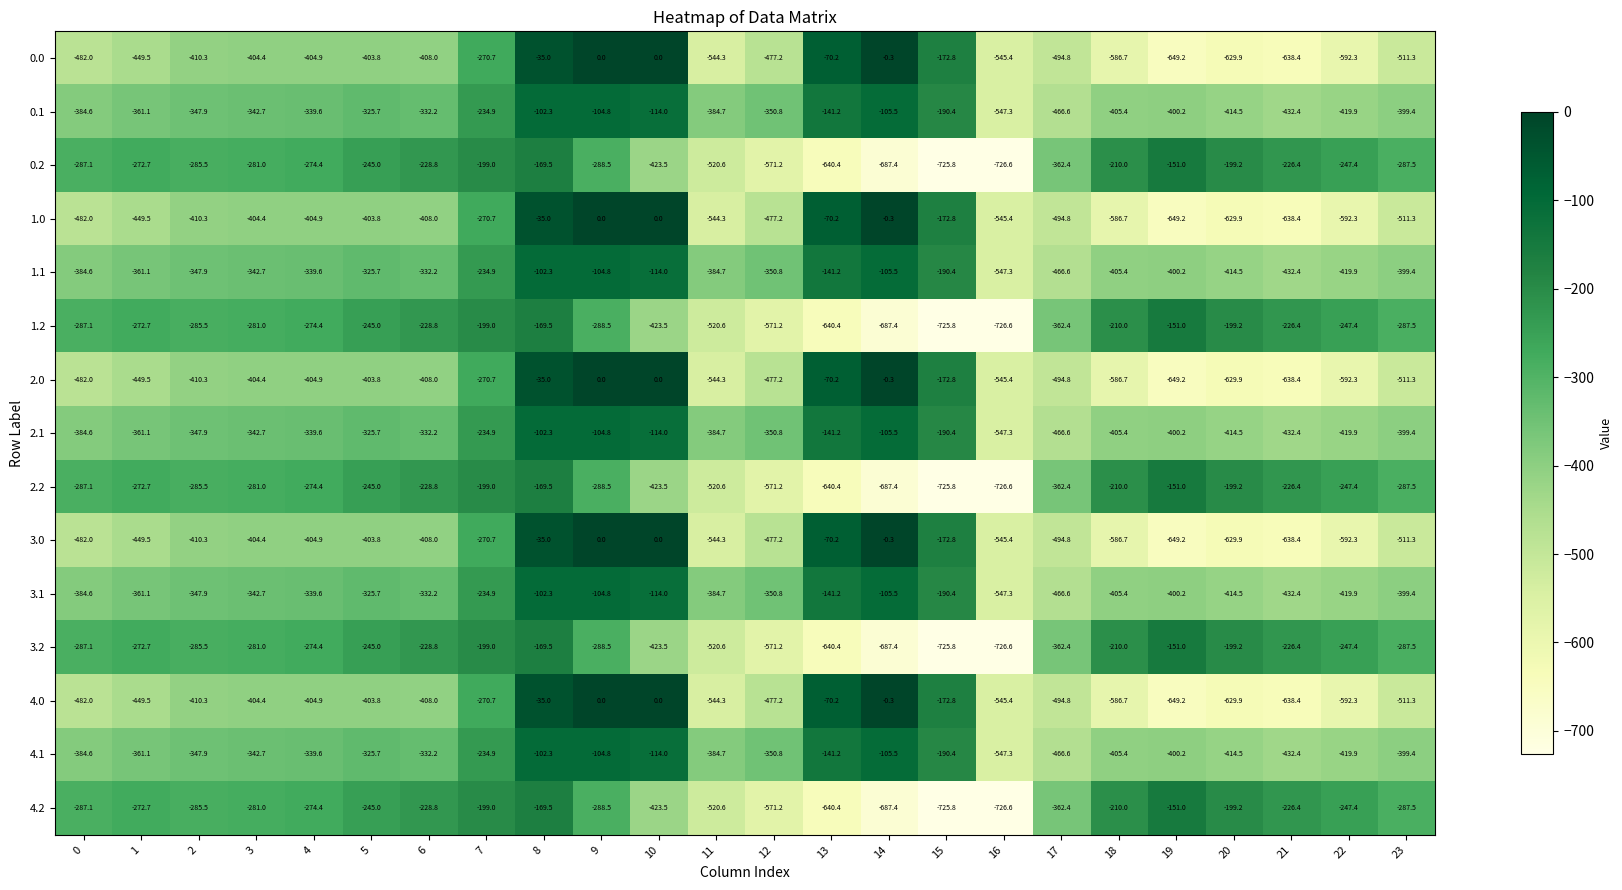

What is the difference between the highest and lowest values at 21?

412.0